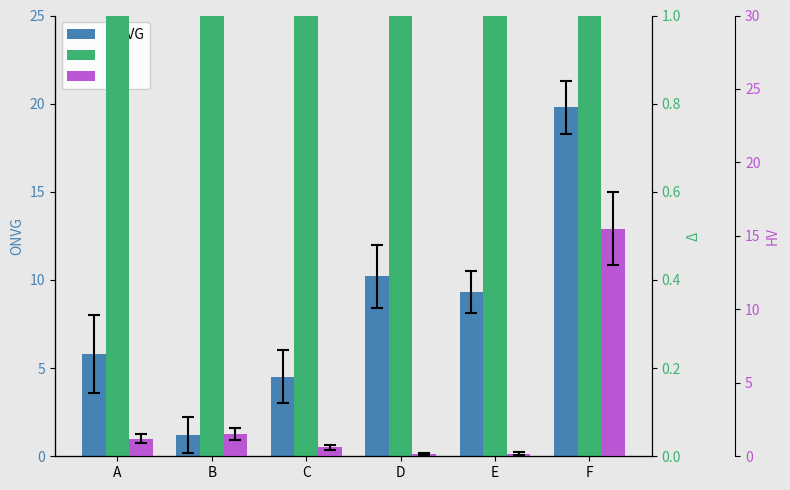

At which category is the sum across all series the highest?

F